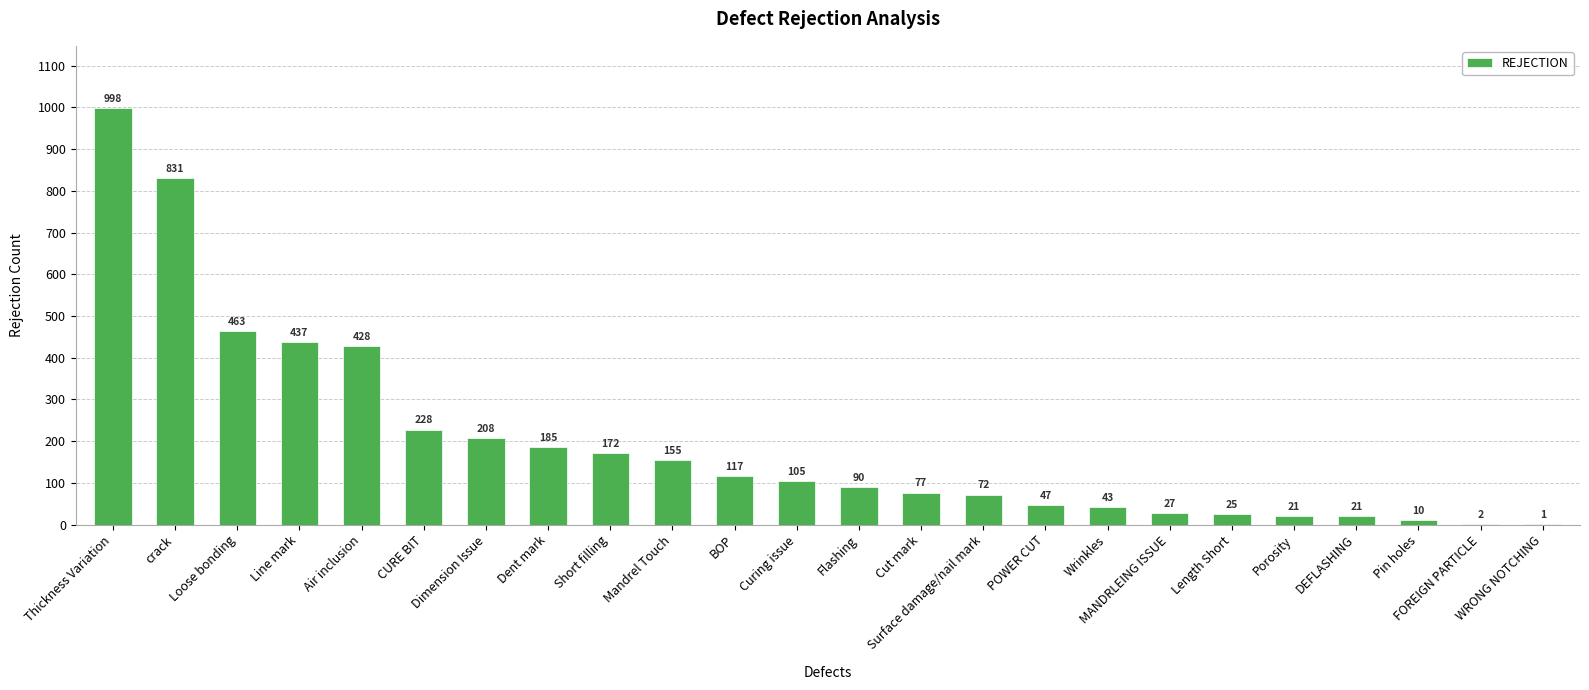

At which label does the data first exceed 105?

Thickness Variation